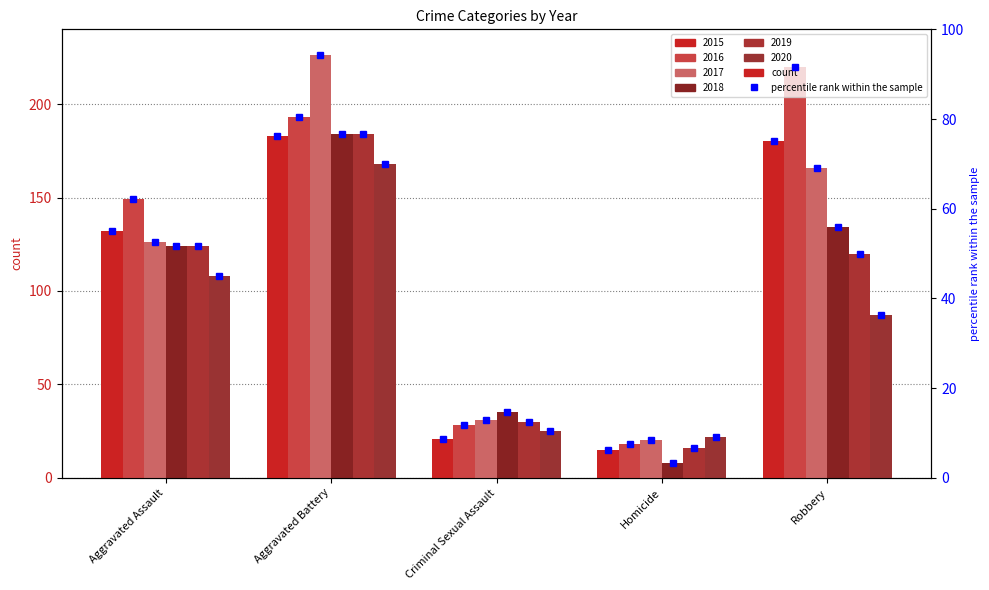

What value does the 2020 series have at Aggravated Assault?

108.0